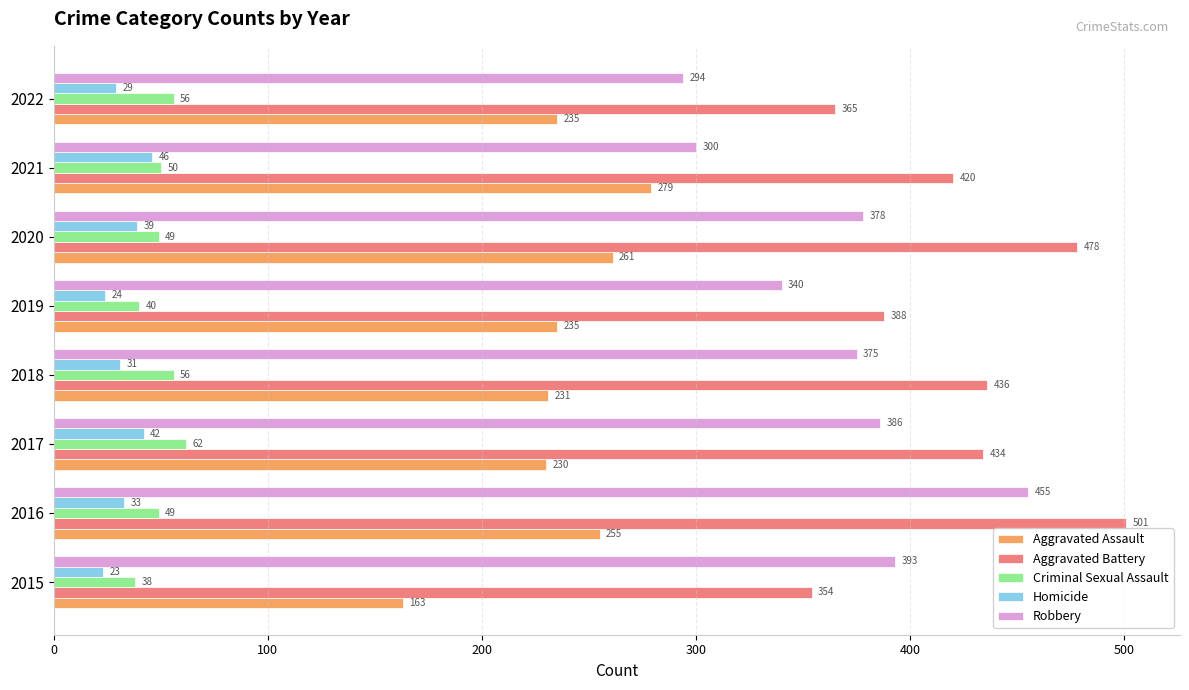

What value does the Robbery series have at 2015, to the nearest 5?

395